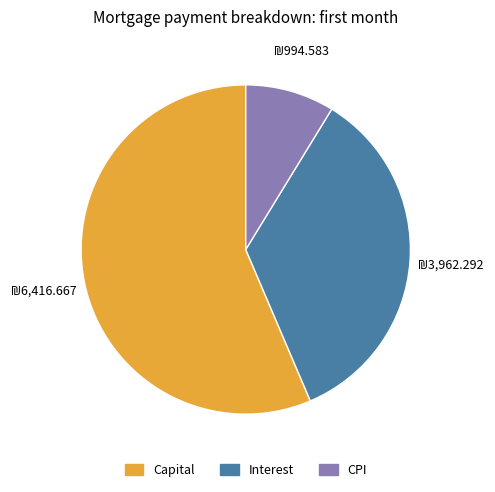

Which slice is the largest?

Capital